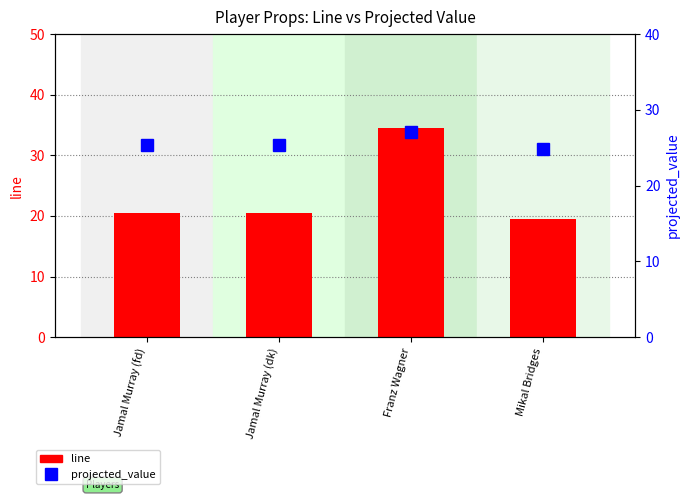

Read the projected_value value at Franz Wagner.

27.1